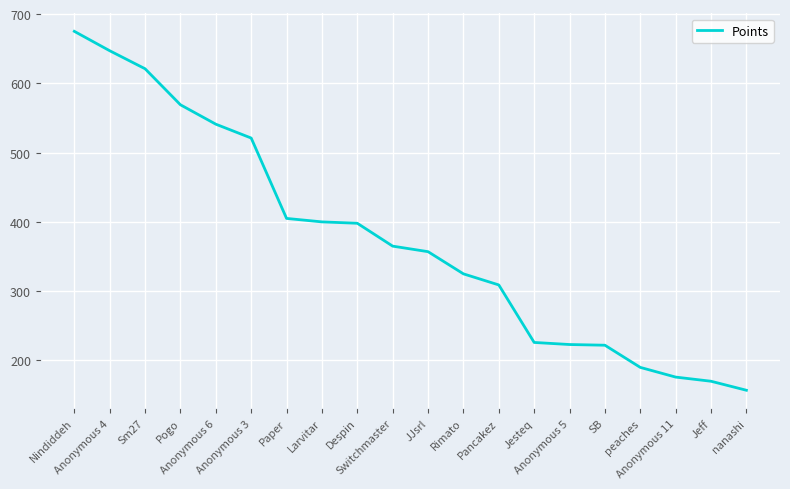

What is the minimum value shown in the chart?

157